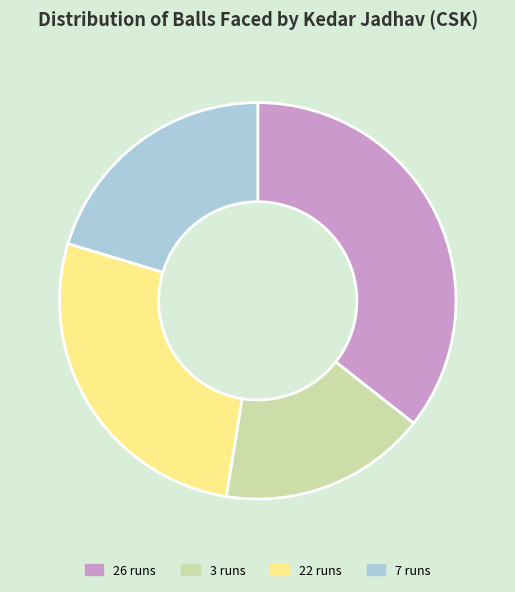

How many slices are in this pie chart?

4